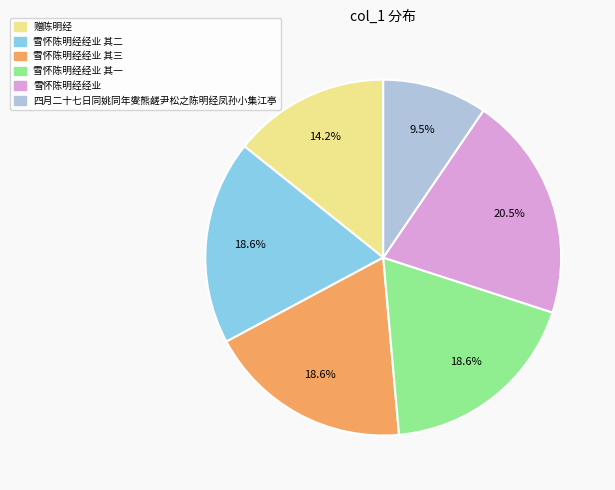

What percentage is the 雪怀陈明经经业 其二 slice, to the nearest percent?

19%